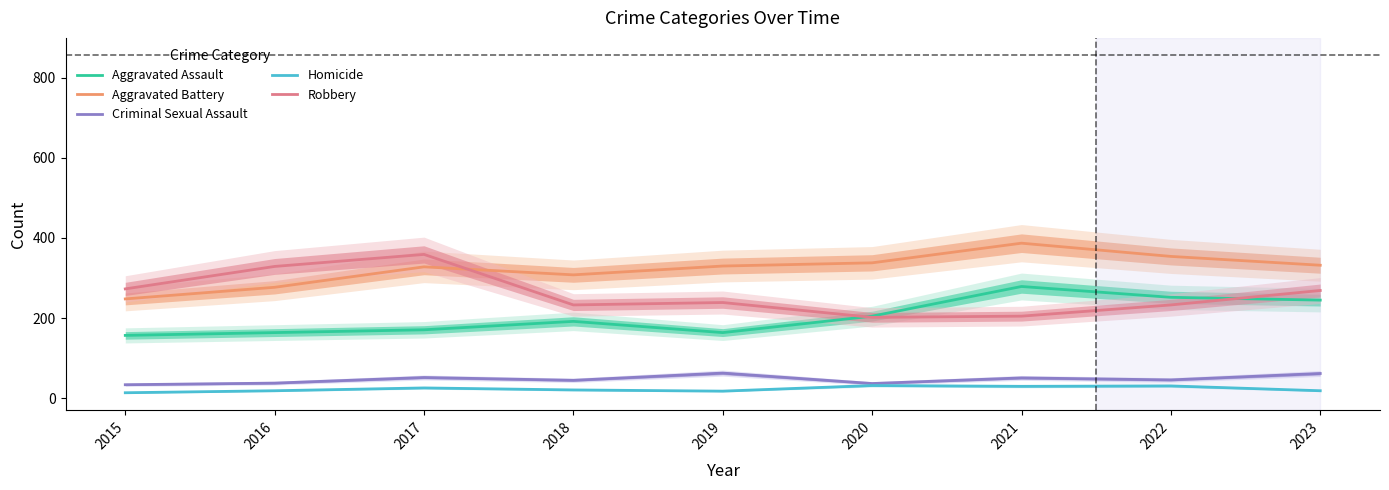

List the series in order of their peak value, lowest first.

Homicide, Criminal Sexual Assault, Aggravated Assault, Robbery, Aggravated Battery